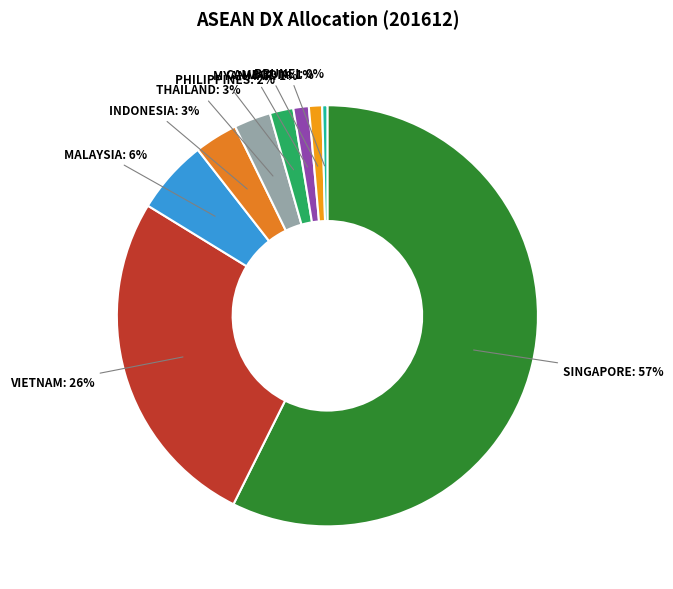

How many slices are in this pie chart?

9